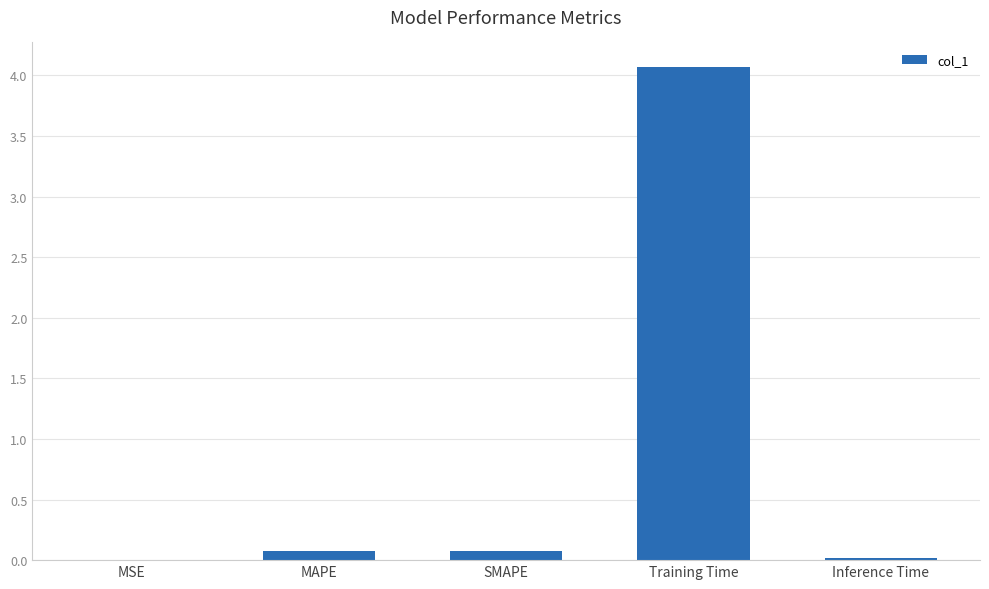

True or false: the data shows 0.1 at SMAPE.

True